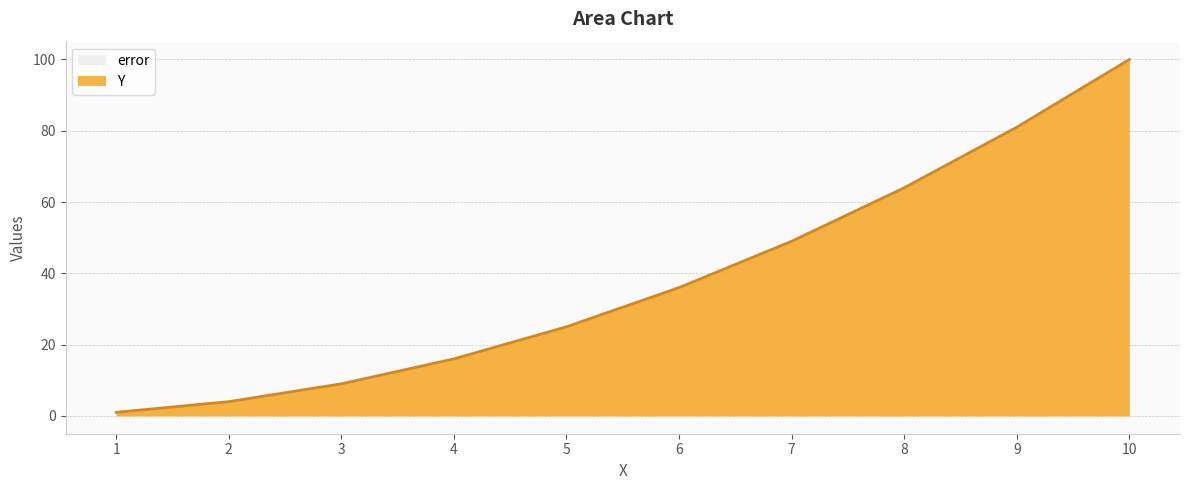

What is the minimum value shown in the chart?

1